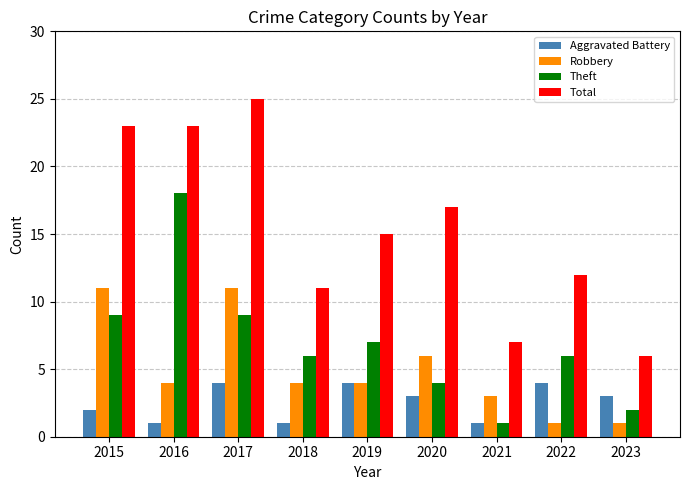

Reading right to left, list all the values displayed in this chart.

Aggravated Battery: 3	4	1	3	4	1	4	1	2
Robbery: 1	1	3	6	4	4	11	4	11
Theft: 2	6	1	4	7	6	9	18	9
Total: 6	12	7	17	15	11	25	23	23